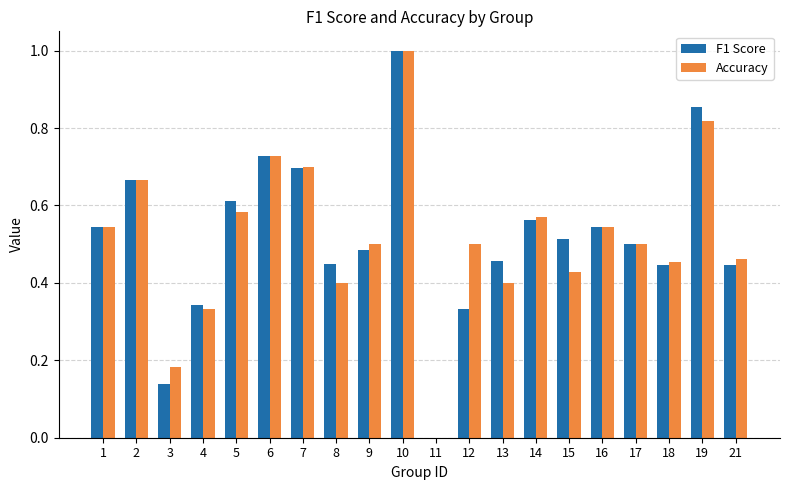

What is the sum of all Accuracy values?

10.3